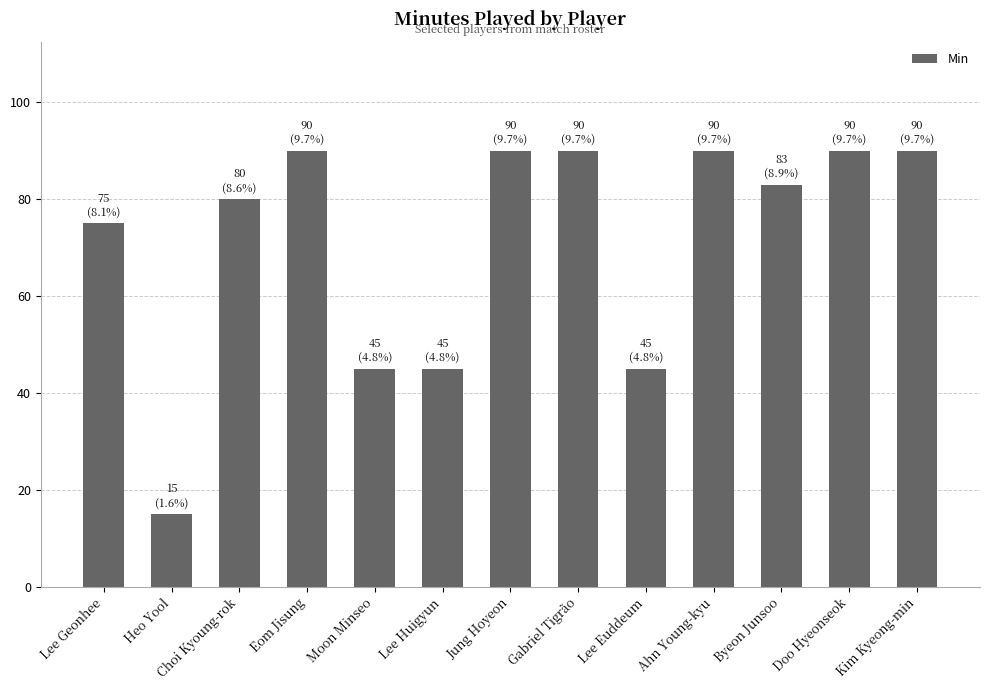

How many bars are there in total?

13